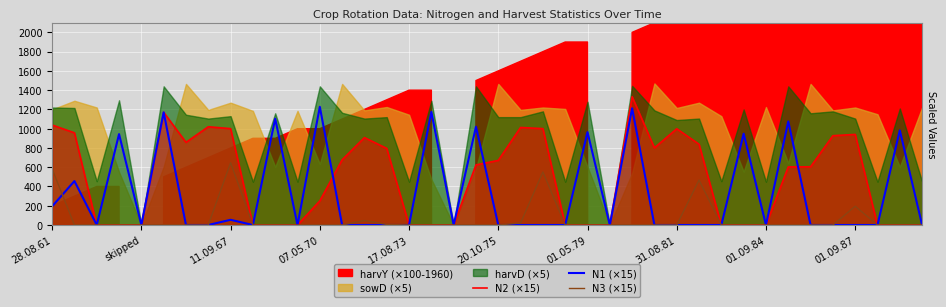

What is the highest value of the N3 (×15) series?

646.5